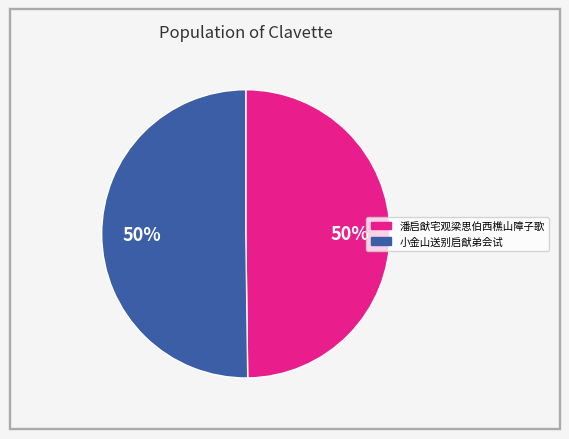

Combined, do 潘启猷宅观梁思伯西樵山障子歌 and 小金山送别启猷弟会试 account for over 50%?

Yes